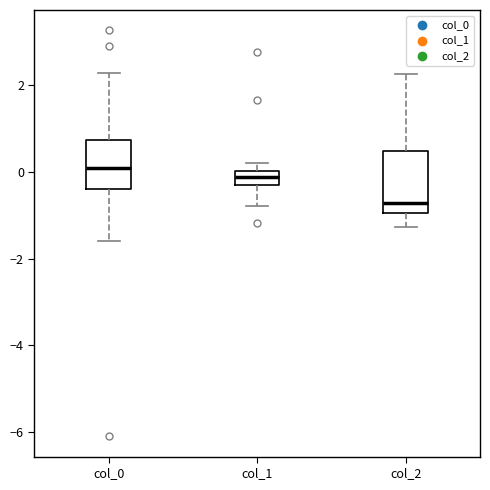

Comparing the boxes themselves (not the whiskers), which one is the tallest?

col_2